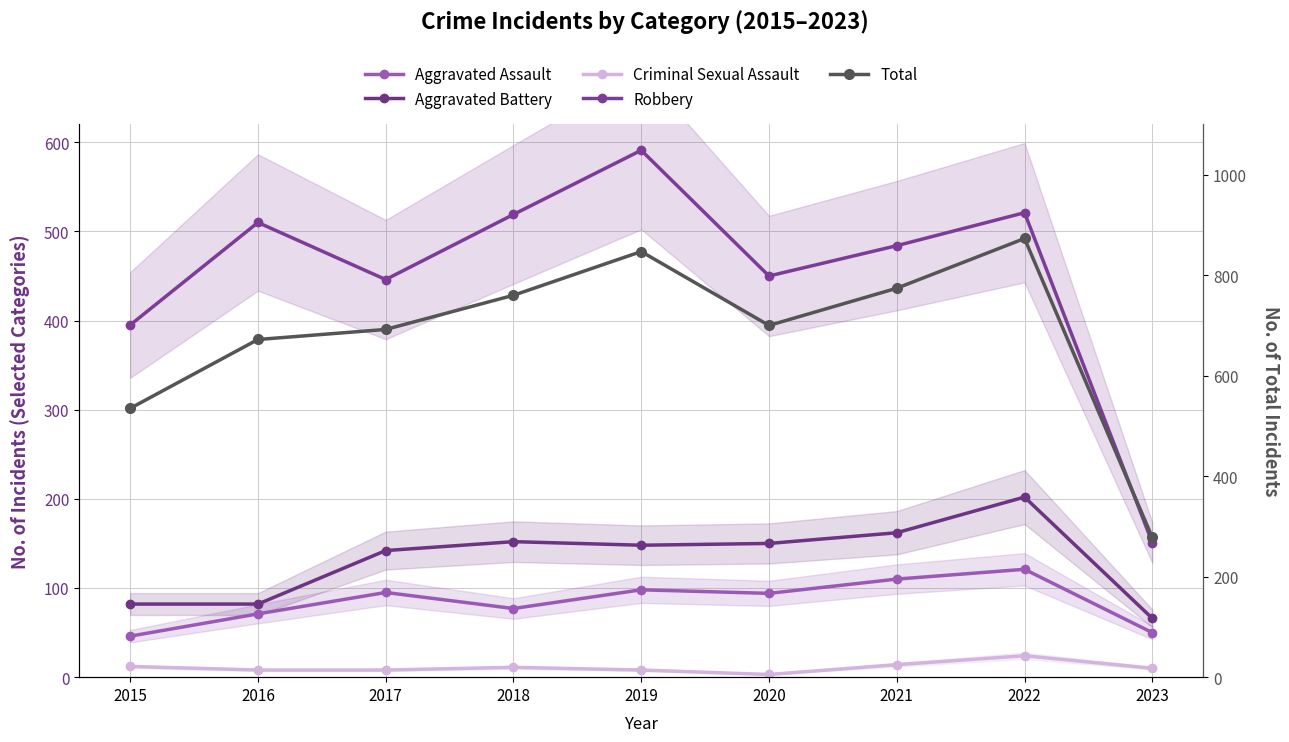

Which category has the lowest value in the Criminal Sexual Assault series?

2020